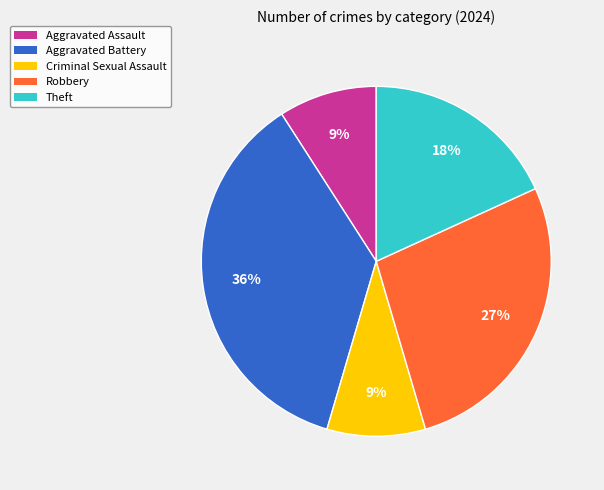

Between Theft and Aggravated Battery, which is larger?

Aggravated Battery